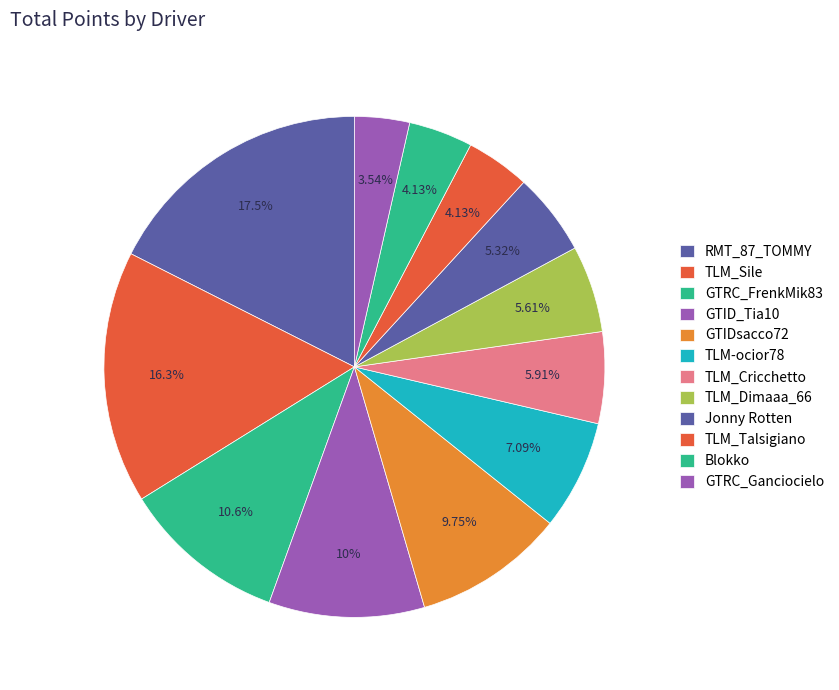

To the nearest percent, what portion does GTRC_FrenkMik83 represent?

11%